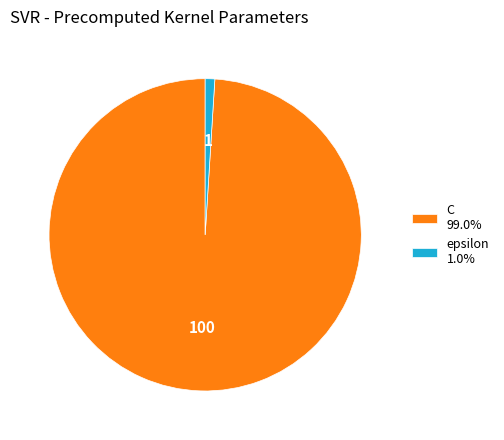

How many slices are in this pie chart?

2